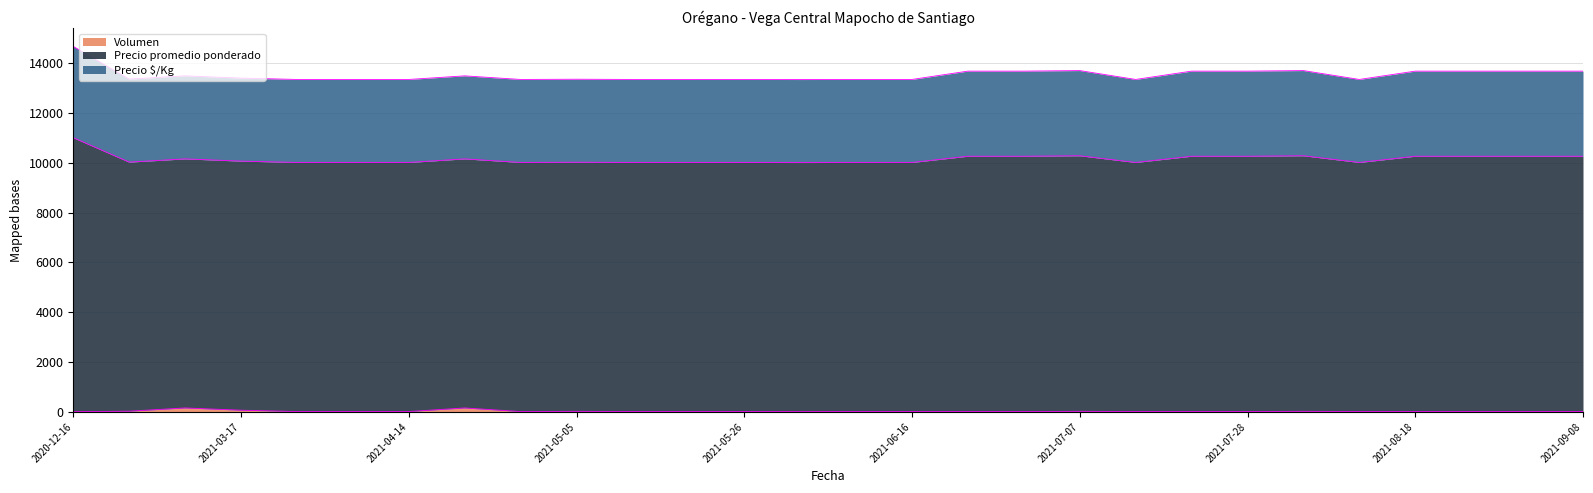

At which category is the sum across all series the highest?

2020-12-16